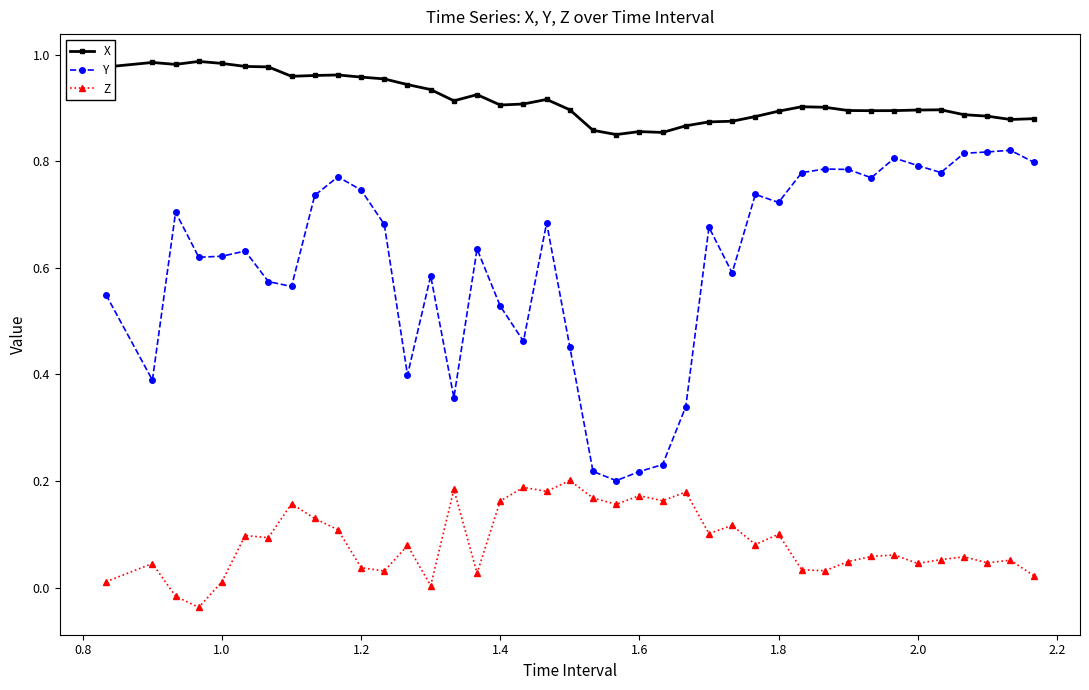

Rank the series by their average value, from lowest to highest.

Z, Y, X